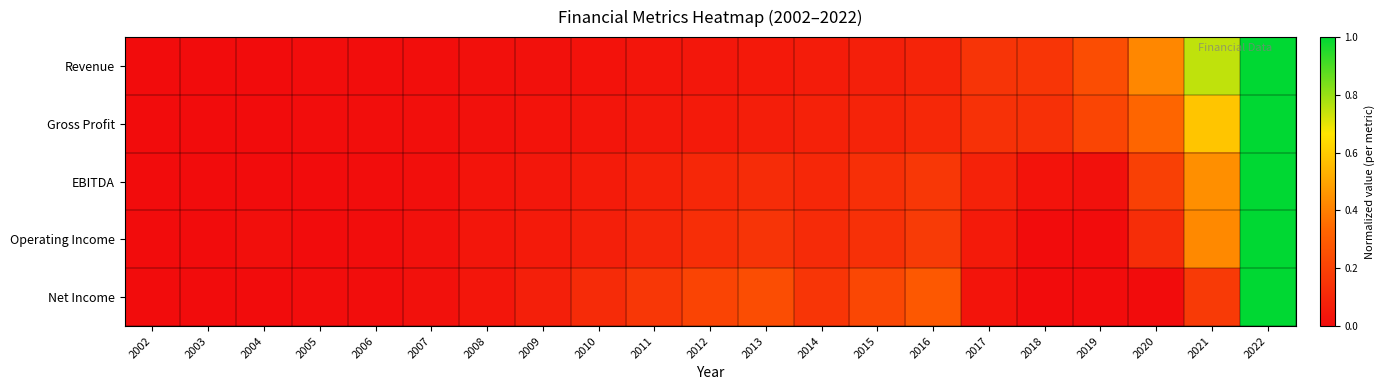

What is the total value across all series at 2016?

0.8